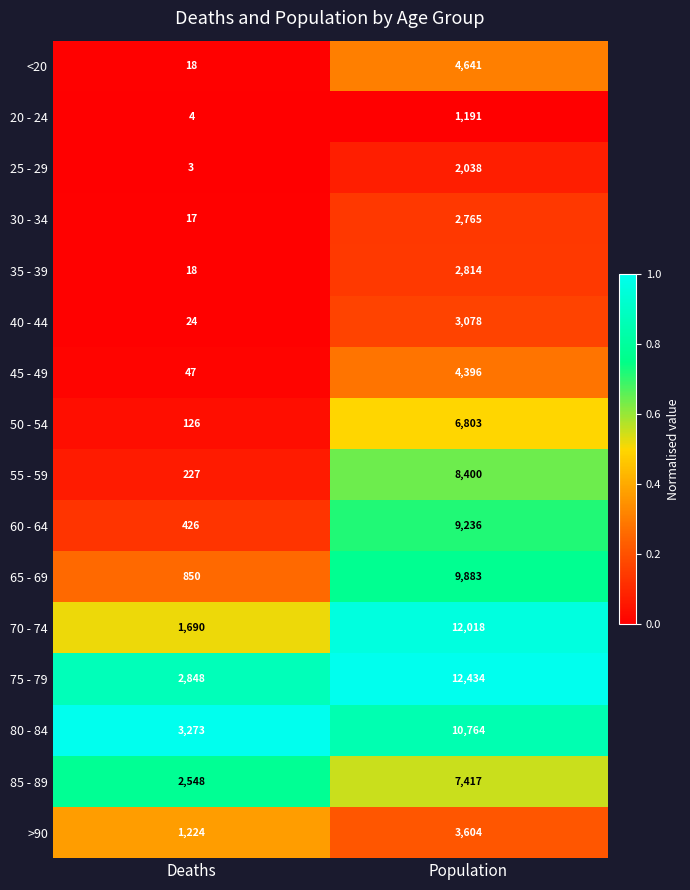

Rank the series at Population from highest to lowest value.

75 - 79, 70 - 74, 80 - 84, 65 - 69, 60 - 64, 55 - 59, 85 - 89, 50 - 54, <20, 45 - 49, >90, 40 - 44, 35 - 39, 30 - 34, 25 - 29, 20 - 24